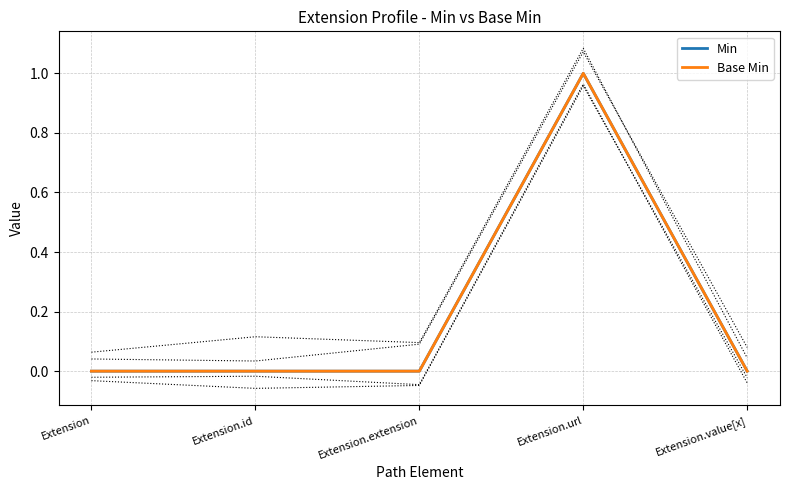

Does the chart display data point markers on the line(s)?

No